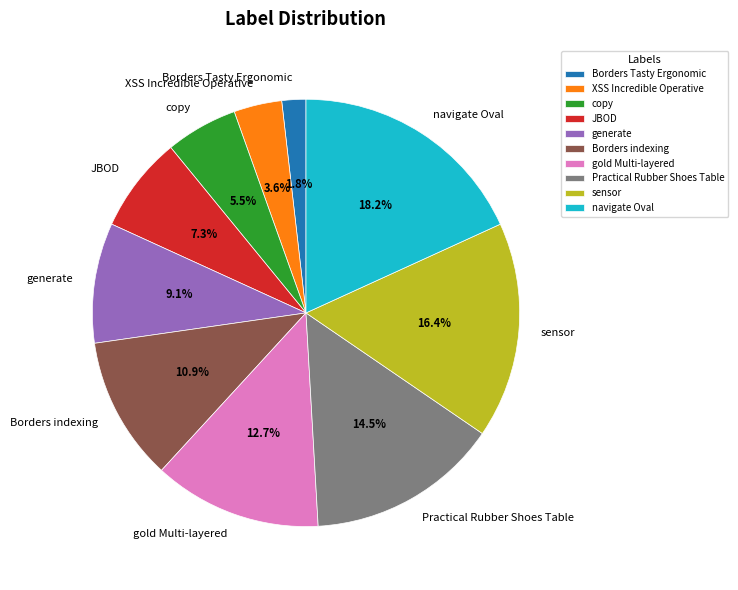

True or false: JBOD accounts for 7% of the total.

True